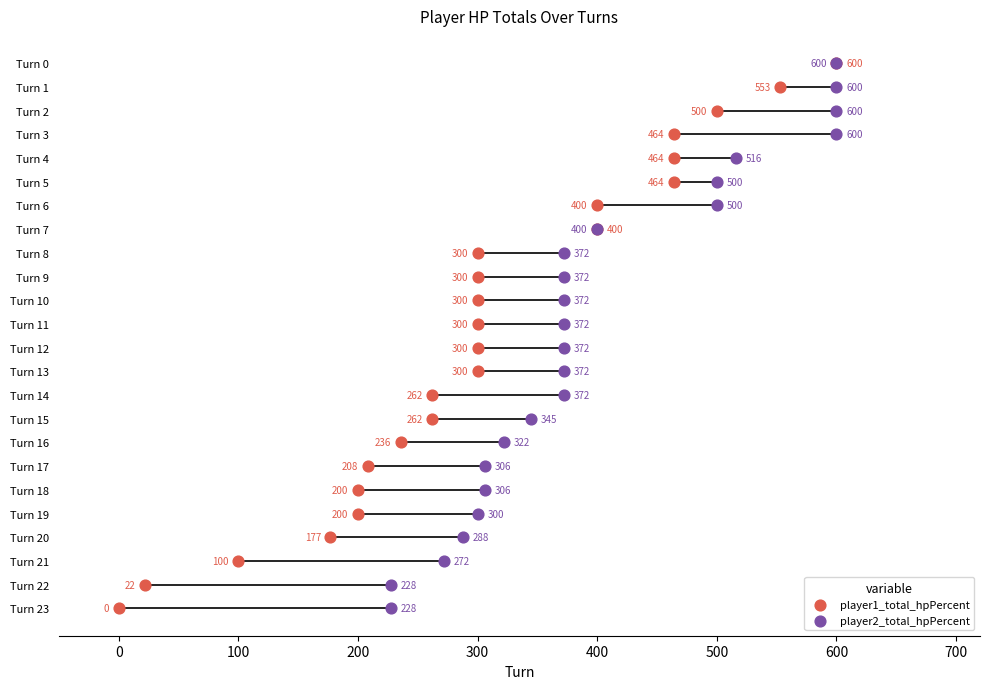

What are all the series names shown in the legend?

player1_total_hpPercent, player2_total_hpPercent